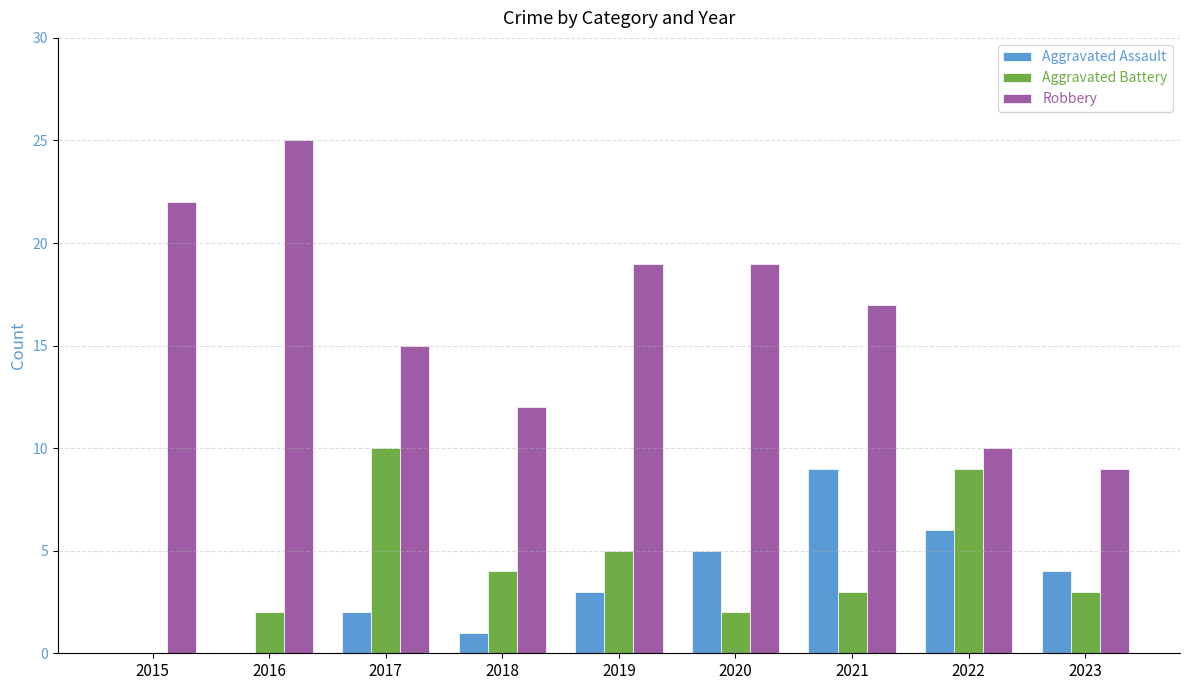

Reading left to right, what are all the values shown in this chart?

Aggravated Assault: 0	0	2	1	3	5	9	6	4
Aggravated Battery: 0	2	10	4	5	2	3	9	3
Robbery: 22	25	15	12	19	19	17	10	9